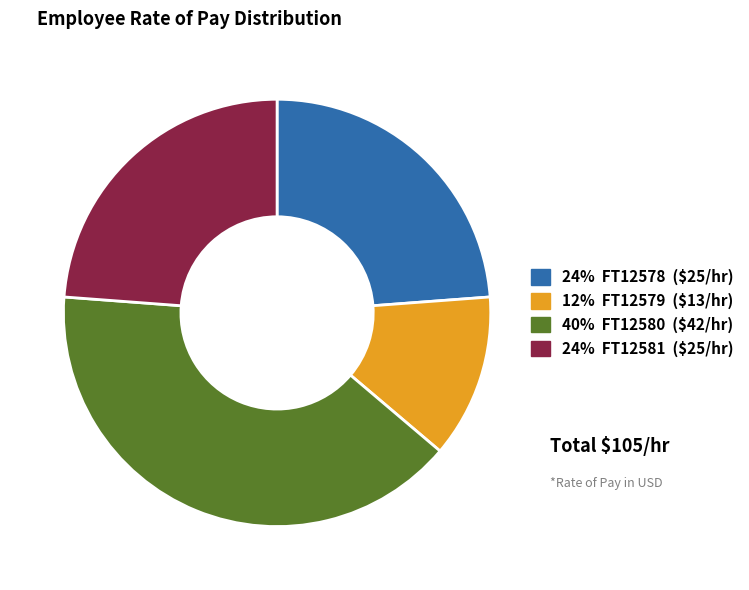

Does any single category account for the majority?

No